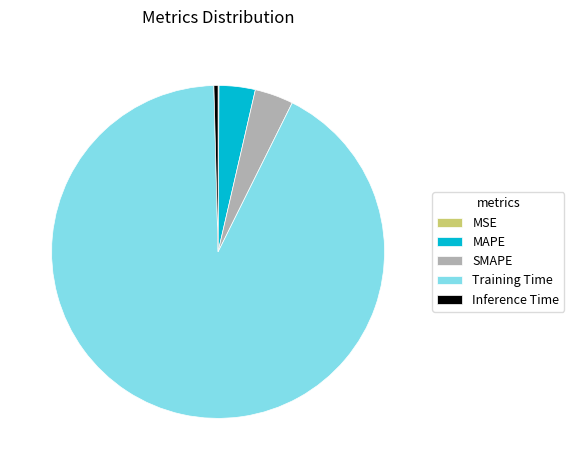

True or false: Training Time accounts for 92% of the total.

True